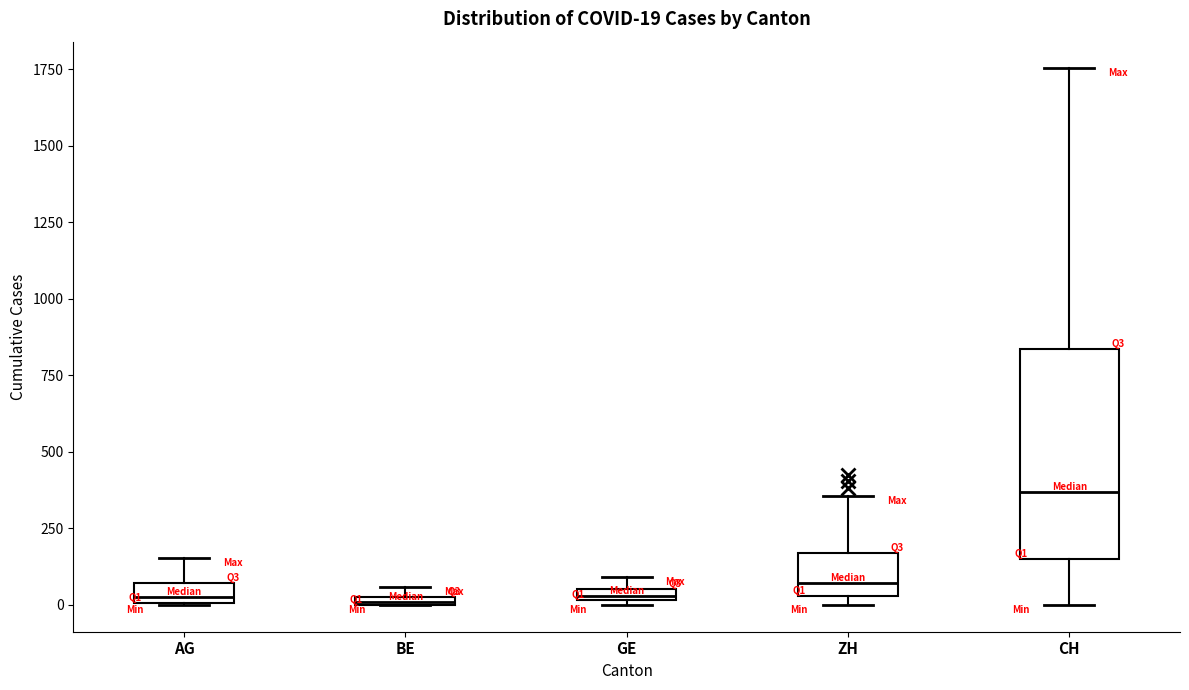

Which box is the tallest, from its lower edge to its upper edge?

CH